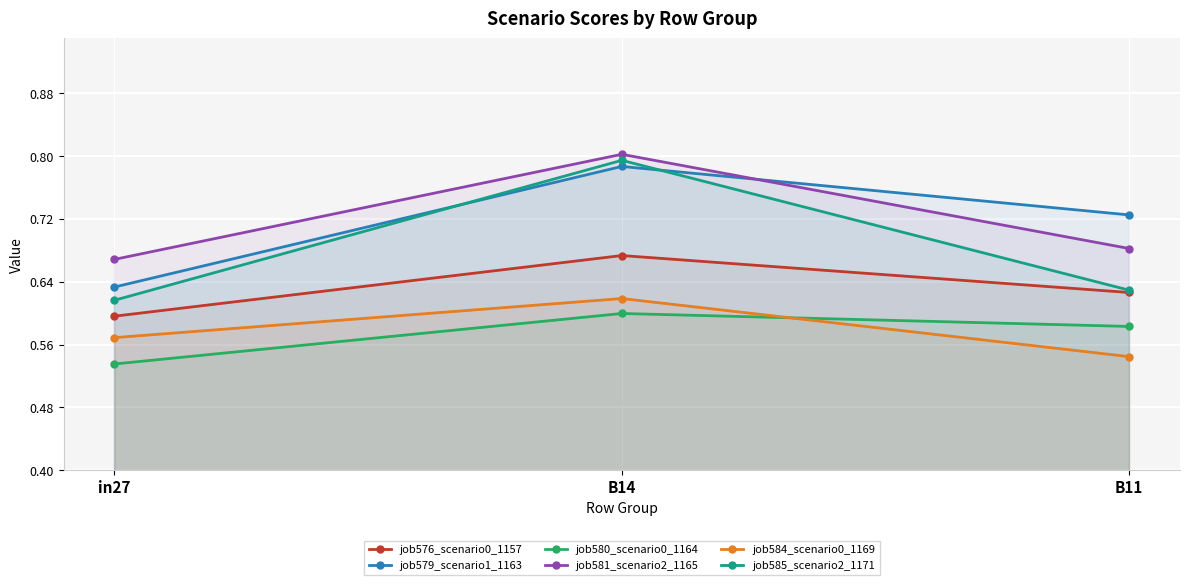

Count the number of categories in the chart.

3